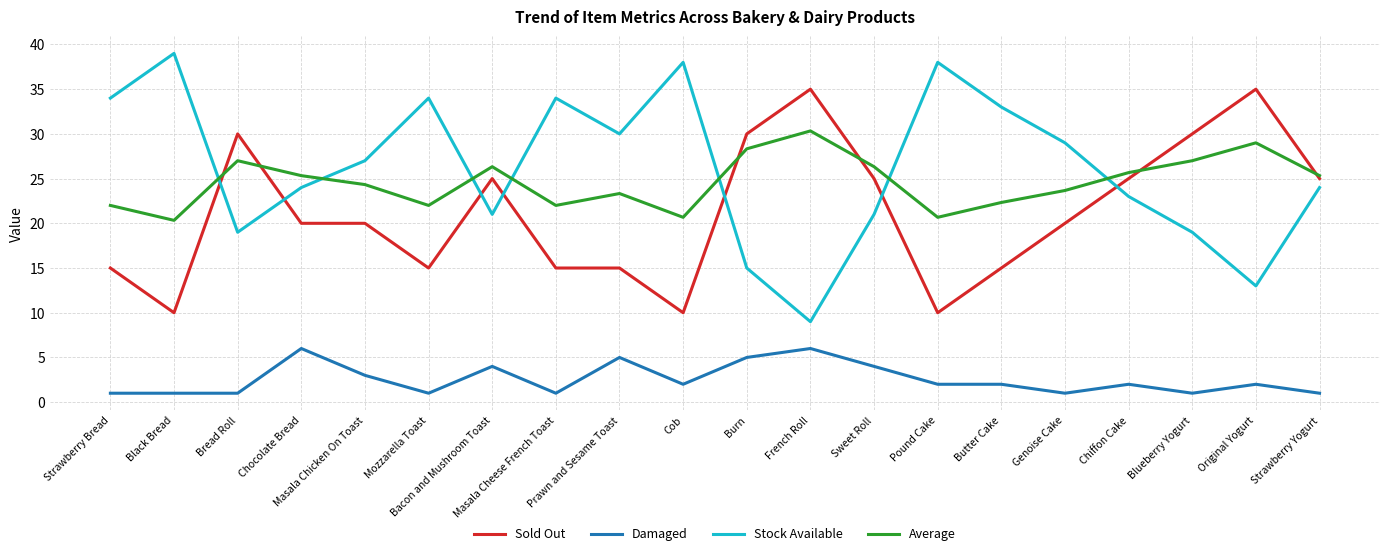

Which series has the largest range (max minus min)?

Stock Available